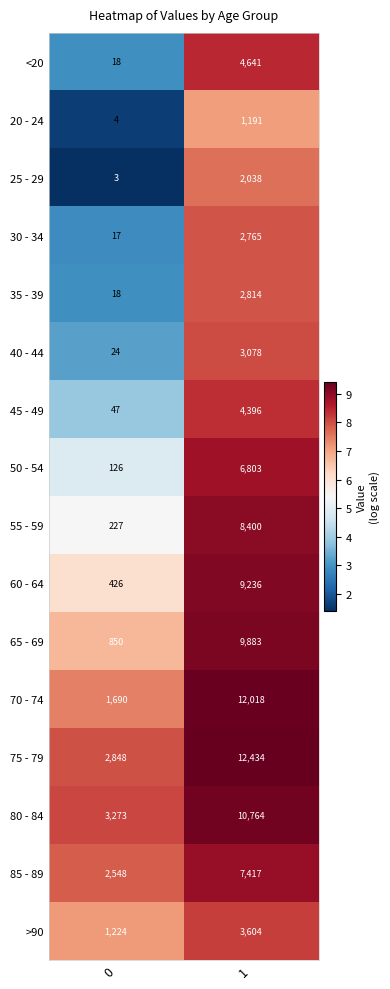

At which category does the chart reach its peak across all series?

1